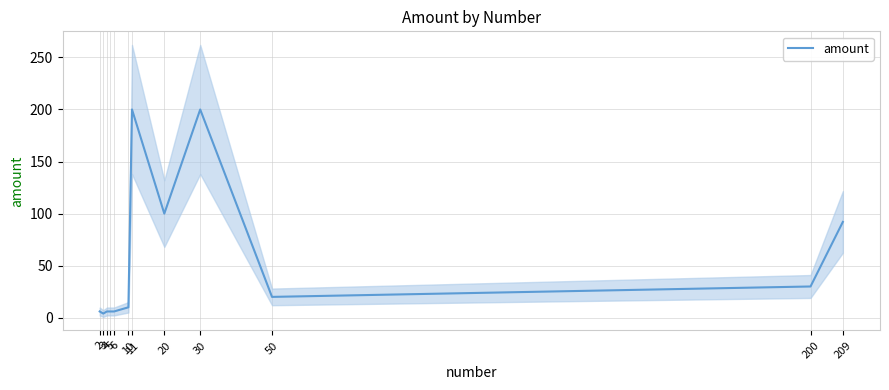

What is the value of the 1st point from the left?

6